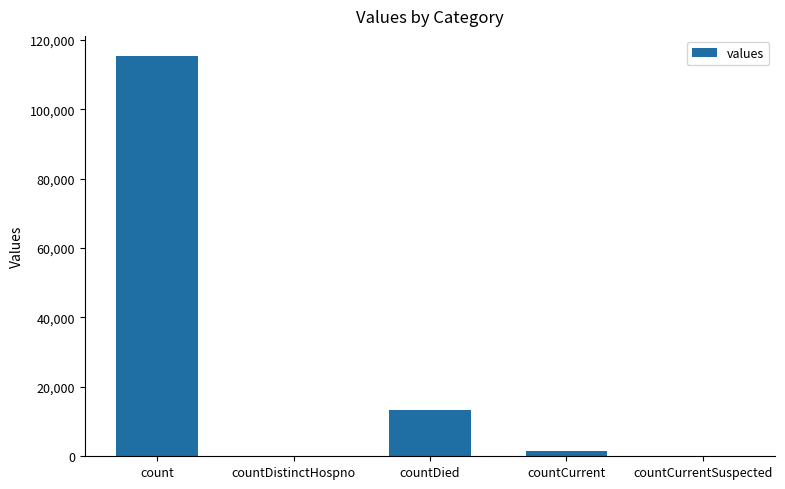

Reading left to right, what are all the values shown in this chart?

count=115379	countDistinctHospno=0	countDied=13343	countCurrent=1383	countCurrentSuspected=0